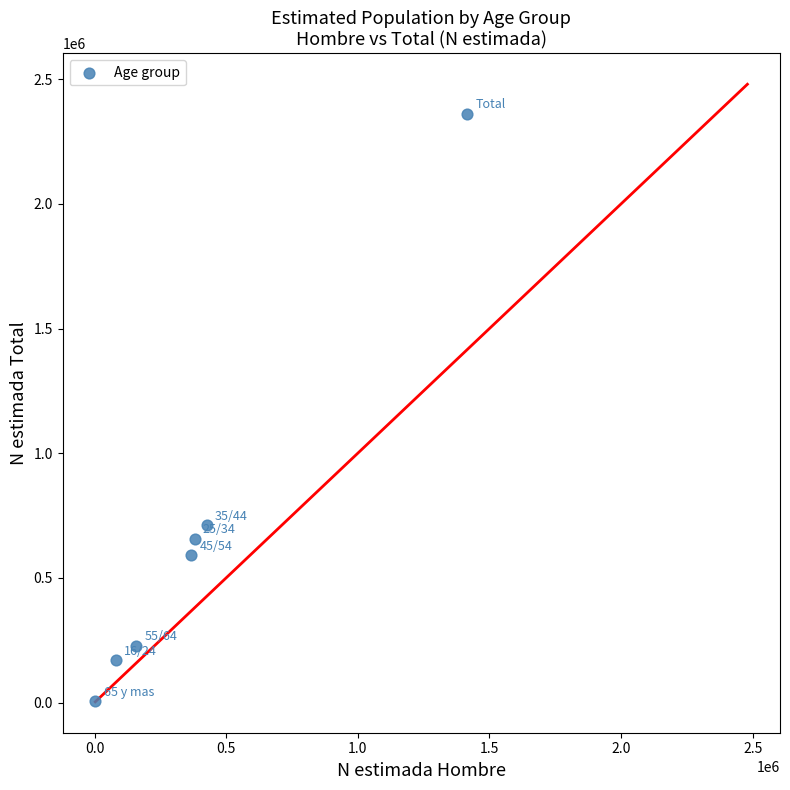

What is the range of X values (max minus min)?

1411918